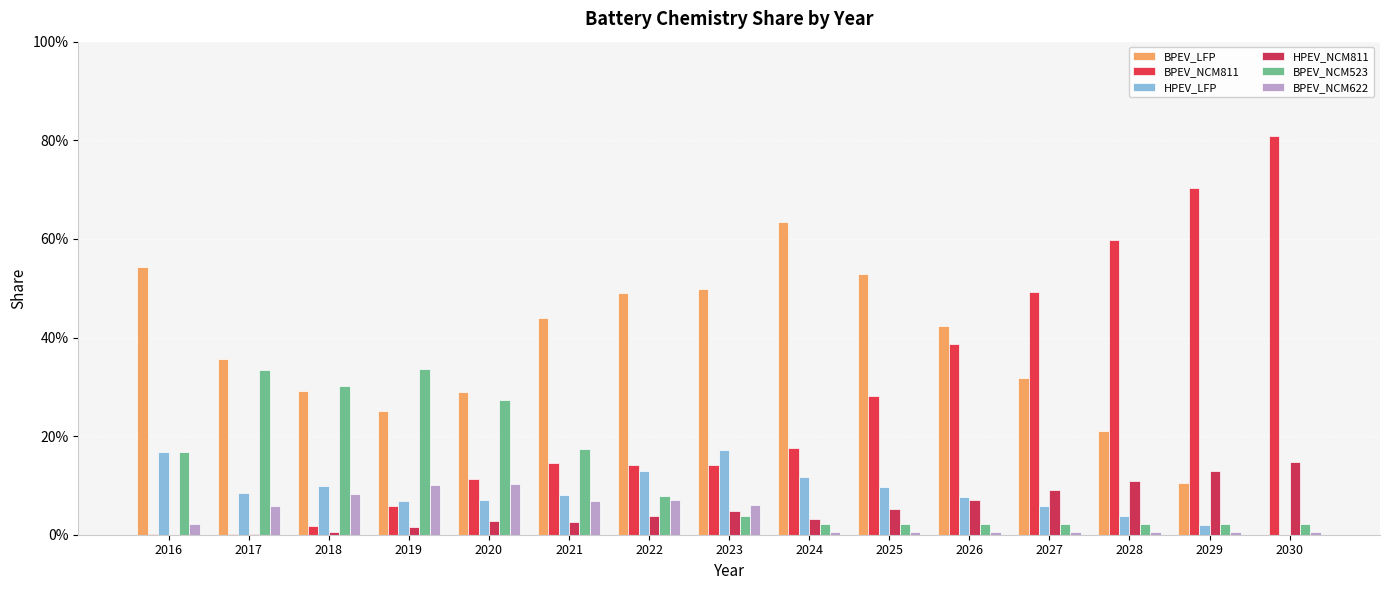

Reading right to left, what are all the values shown in this chart?

BPEV_LFP: 2030=0.0	2029=0.1	2028=0.2	2027=0.3	2026=0.4	2025=0.5	2024=0.6	2023=0.5	2022=0.5	2021=0.4	2020=0.3	2019=0.3	2018=0.3	2017=0.4	2016=0.5
BPEV_NCM811: 2030=0.8	2029=0.7	2028=0.6	2027=0.5	2026=0.4	2025=0.3	2024=0.2	2023=0.1	2022=0.1	2021=0.1	2020=0.1	2019=0.1	2018=0.0	2017=0.0	2016=0.0
HPEV_LFP: 2030=0.0	2029=0.0	2028=0.0	2027=0.1	2026=0.1	2025=0.1	2024=0.1	2023=0.2	2022=0.1	2021=0.1	2020=0.1	2019=0.1	2018=0.1	2017=0.1	2016=0.2
HPEV_NCM811: 2030=0.1	2029=0.1	2028=0.1	2027=0.1	2026=0.1	2025=0.1	2024=0.0	2023=0.0	2022=0.0	2021=0.0	2020=0.0	2019=0.0	2018=0.0	2017=0.0	2016=0.0
BPEV_NCM523: 2030=0.0	2029=0.0	2028=0.0	2027=0.0	2026=0.0	2025=0.0	2024=0.0	2023=0.0	2022=0.1	2021=0.2	2020=0.3	2019=0.3	2018=0.3	2017=0.3	2016=0.2
BPEV_NCM622: 2030=0.0	2029=0.0	2028=0.0	2027=0.0	2026=0.0	2025=0.0	2024=0.0	2023=0.1	2022=0.1	2021=0.1	2020=0.1	2019=0.1	2018=0.1	2017=0.1	2016=0.0